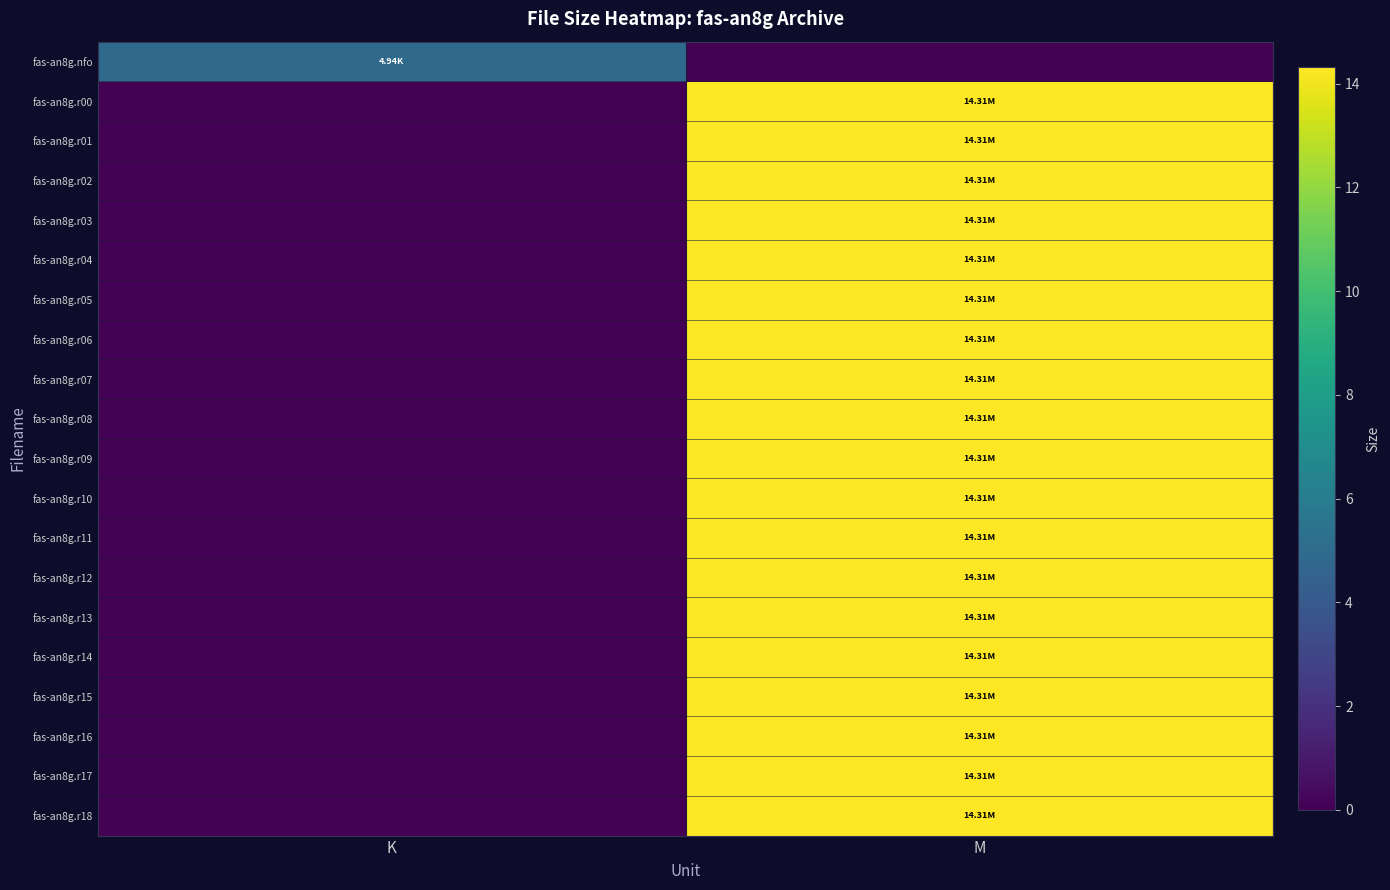

What is the total value across all series at K?

4.9